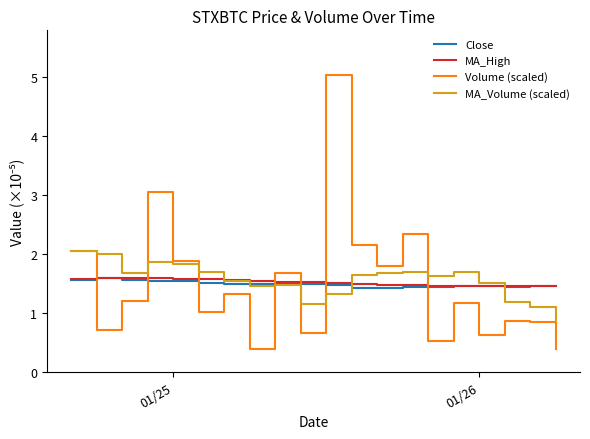

What is the maximum value shown in the chart?

5.0